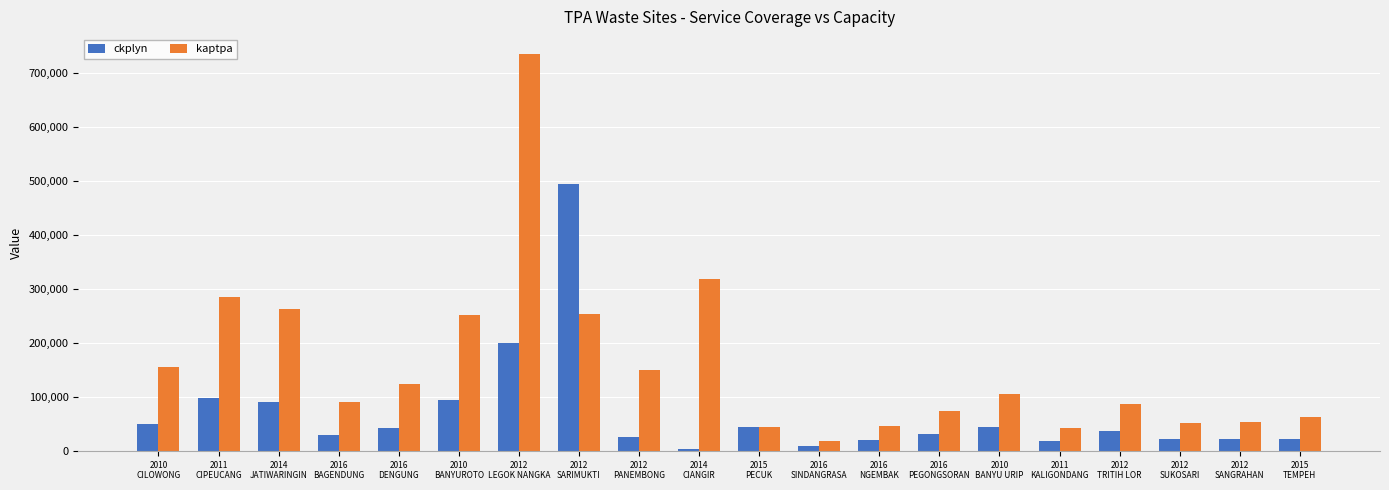

What are all the series names shown in the legend?

ckplyn, kaptpa